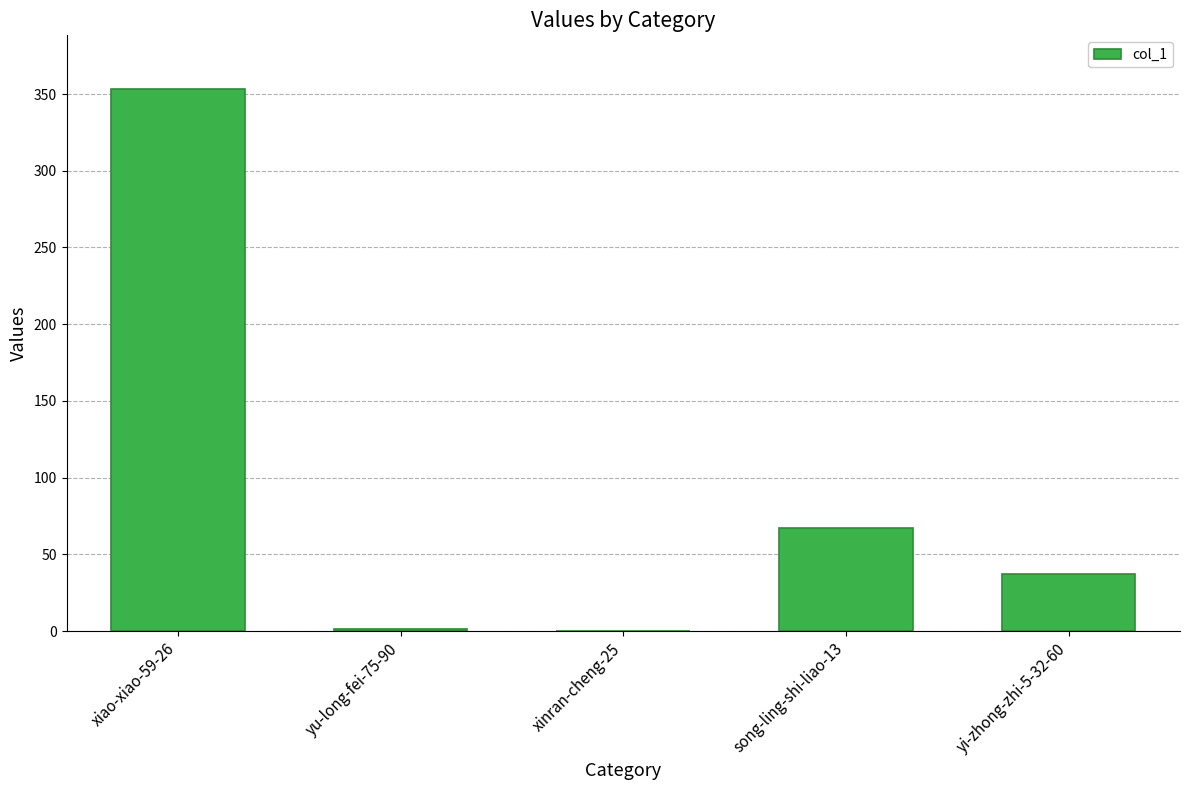

What is the change in value from xiao-xiao-59-26 to yi-zhong-zhi-5-32-60?

-316